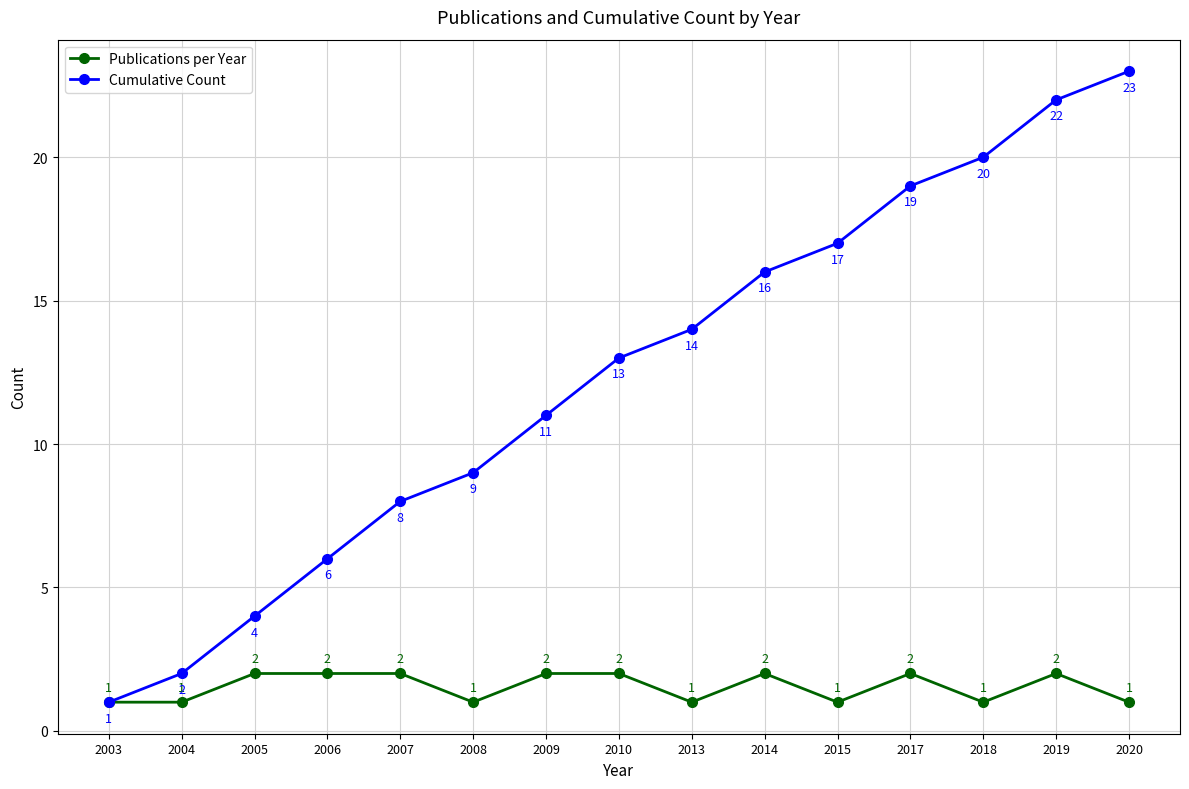

The value of Publications per Year at 2009 is 1. True or false?

False